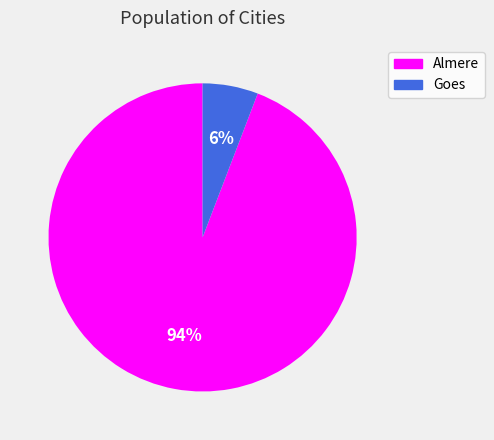

The Goes slice represents 6% of the pie. True or false?

True